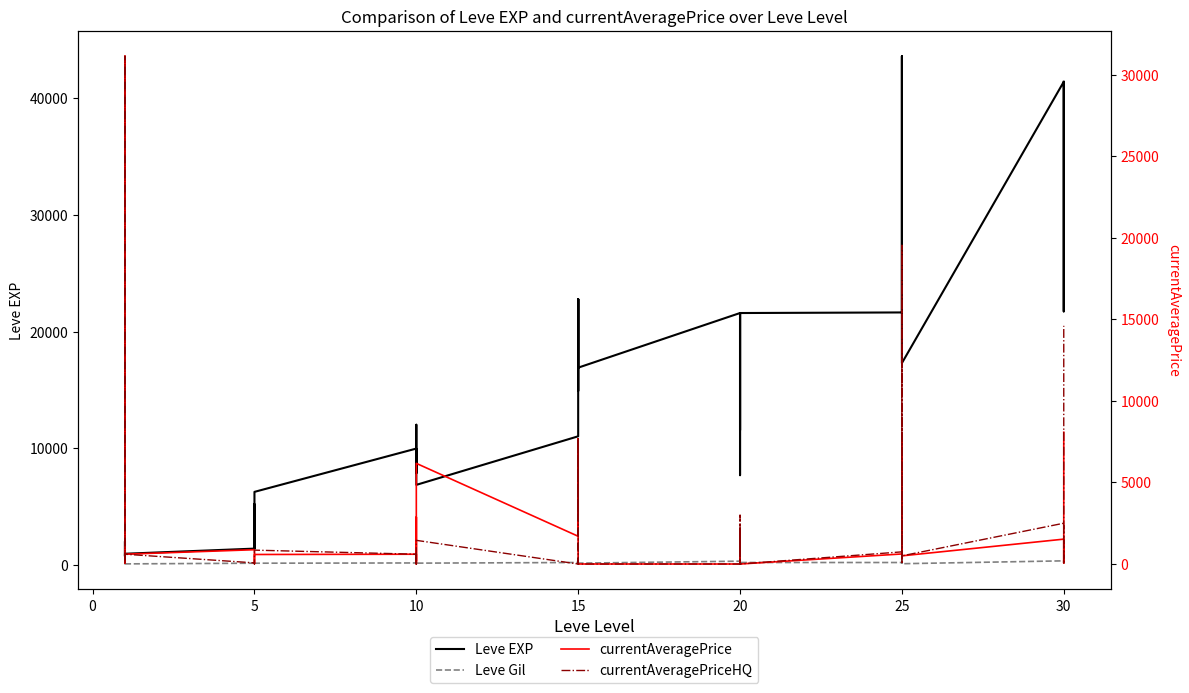

At which category does the chart reach its minimum across all series?

10